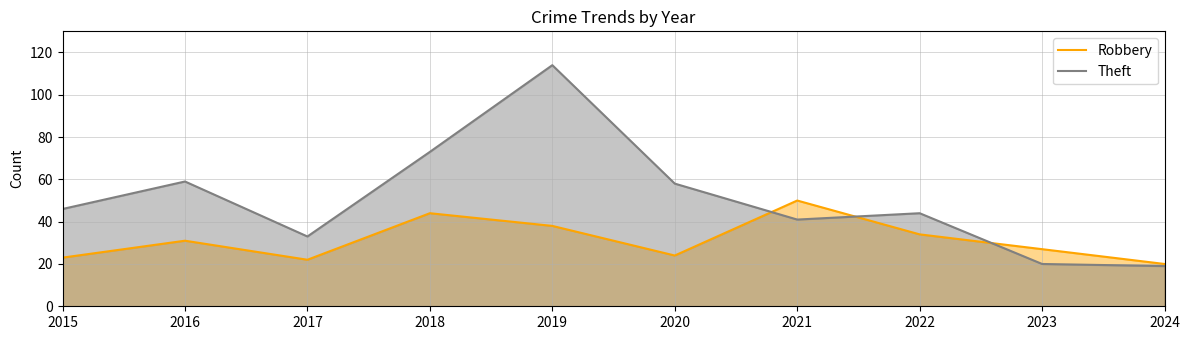

What is the maximum value for Robbery?

50